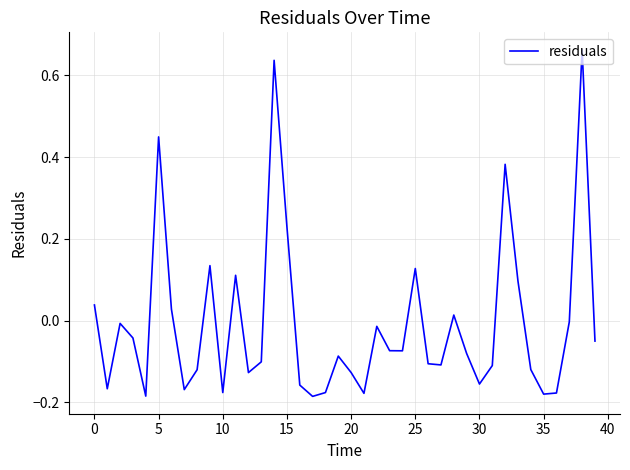

What is the difference between the maximum and minimum values?

0.8